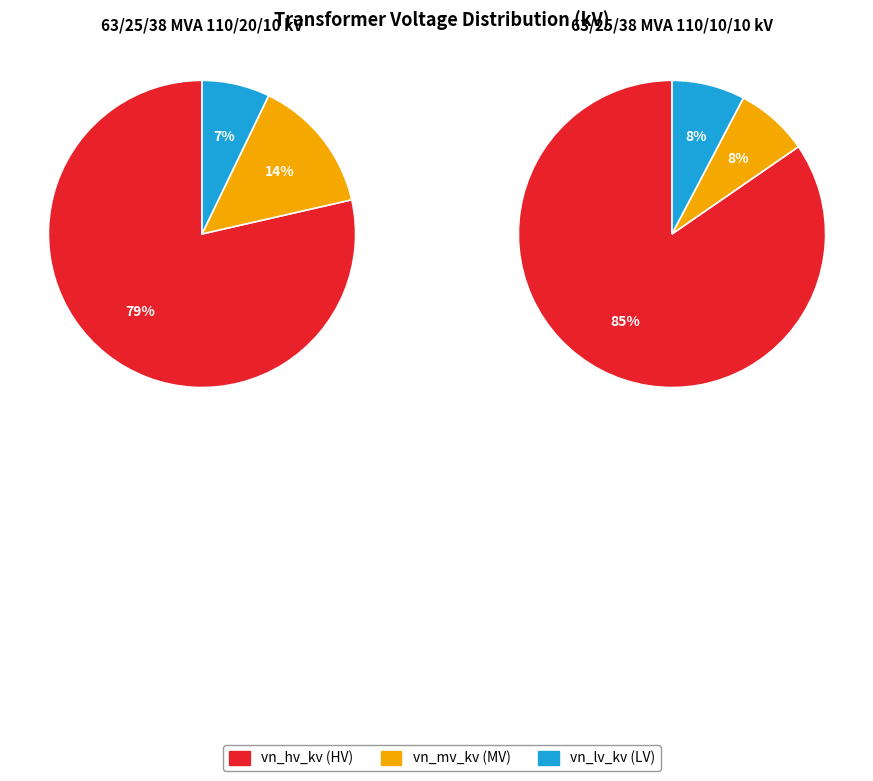

To the nearest percent, what portion does 63/25/38 MVA 110/20/10 kV represent?

50%